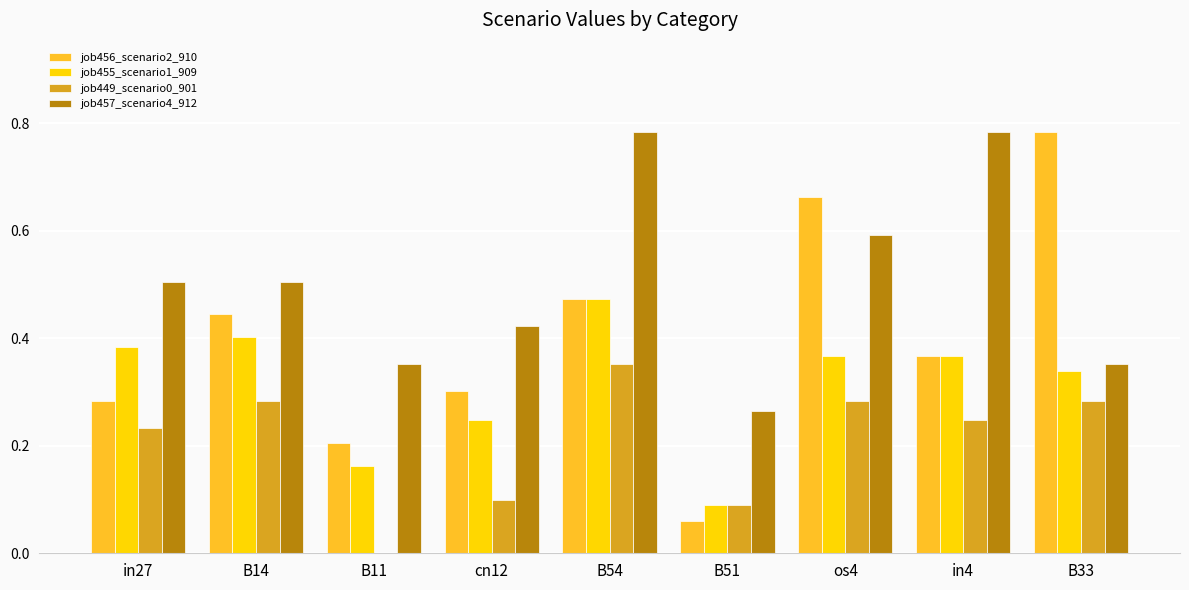

What is the sum of the job457_scenario4_912 values at os4 and B51?

0.9